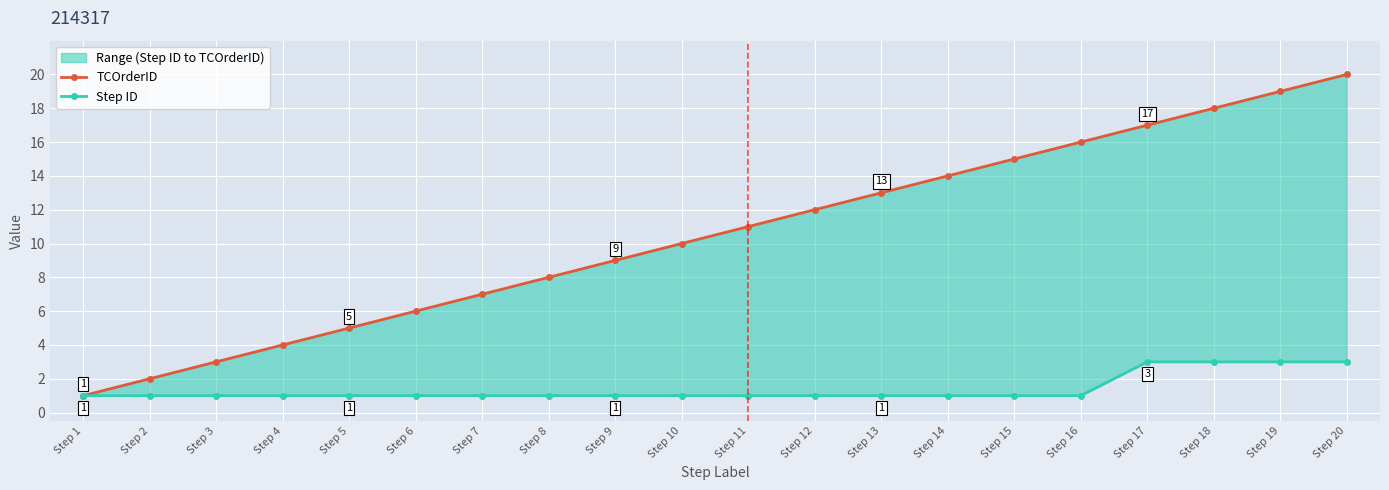

What is the minimum value for TCOrderID?

1